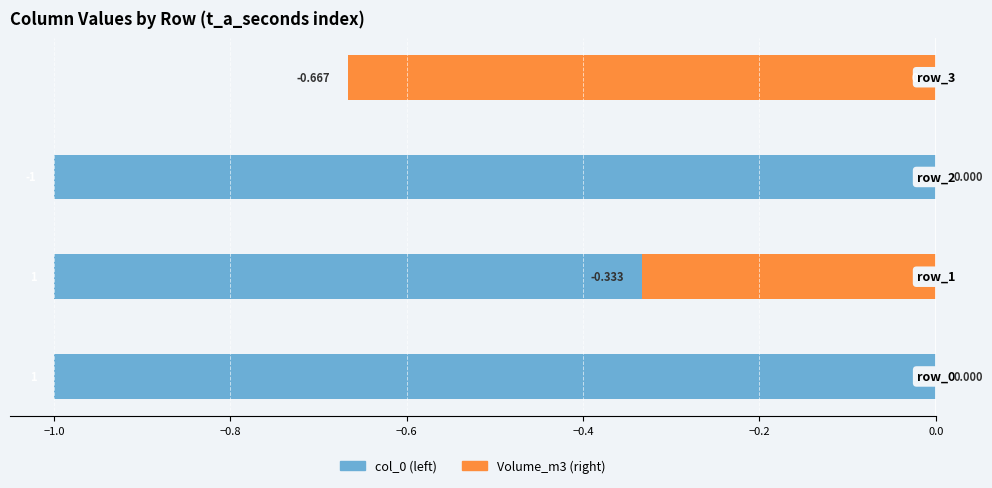

How many data points in col_0 are above -1?

1